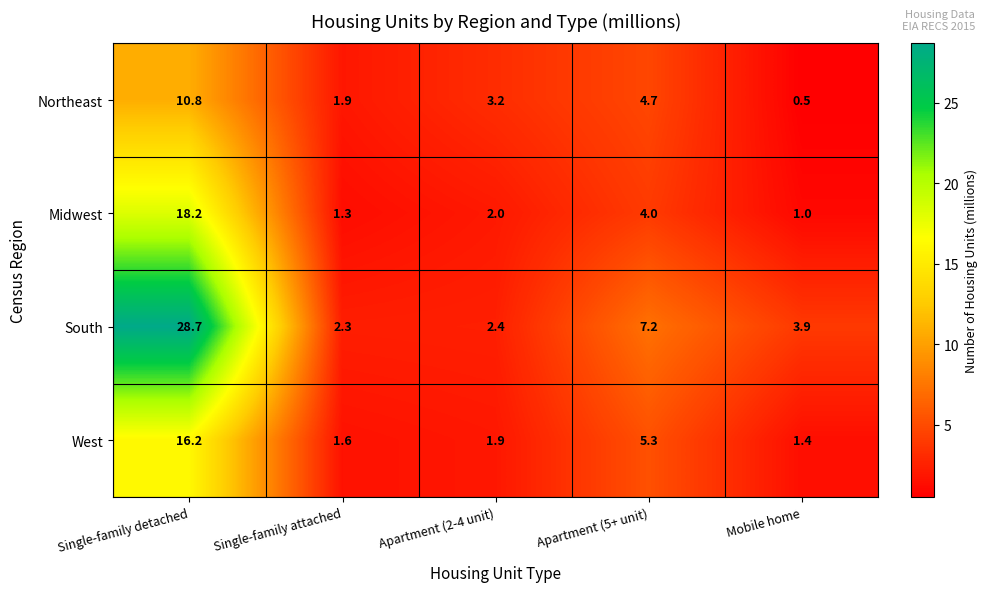

Reading left to right, list all the values displayed in this chart.

Northeast: Single-family detached=10.8	Single-family attached=1.9	Apartment (2-4 unit)=3.2	Apartment (5+ unit)=4.7	Mobile home=0.5
Midwest: Single-family detached=18.2	Single-family attached=1.3	Apartment (2-4 unit)=2.0	Apartment (5+ unit)=4.0	Mobile home=1.0
South: Single-family detached=28.7	Single-family attached=2.3	Apartment (2-4 unit)=2.4	Apartment (5+ unit)=7.2	Mobile home=3.9
West: Single-family detached=16.2	Single-family attached=1.6	Apartment (2-4 unit)=1.9	Apartment (5+ unit)=5.3	Mobile home=1.4